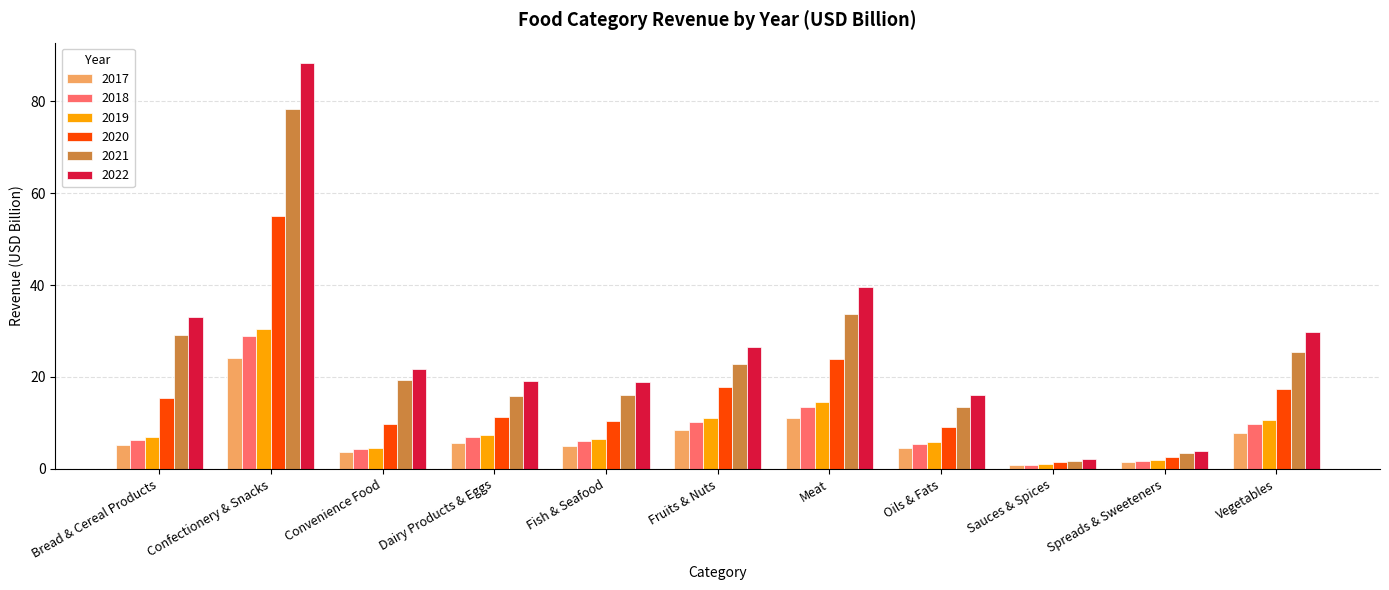

What is the spread (max minus min) of values at Dairy Products & Eggs?

13.5